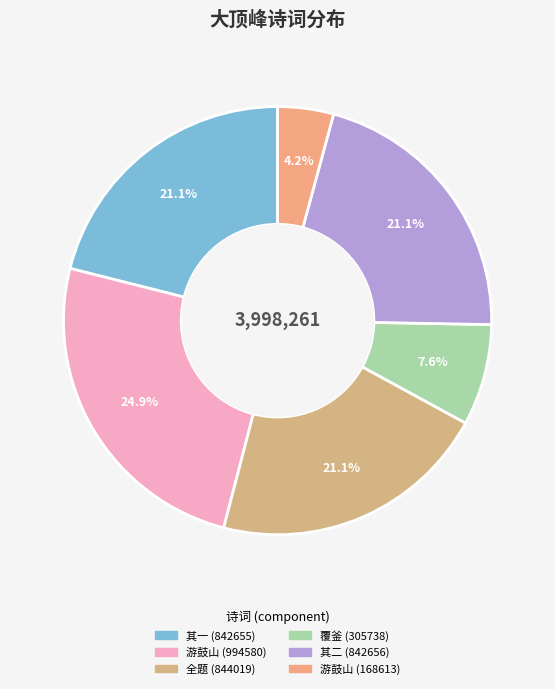

Which slice is the largest?

游鼓山登大顶峰 (994580)